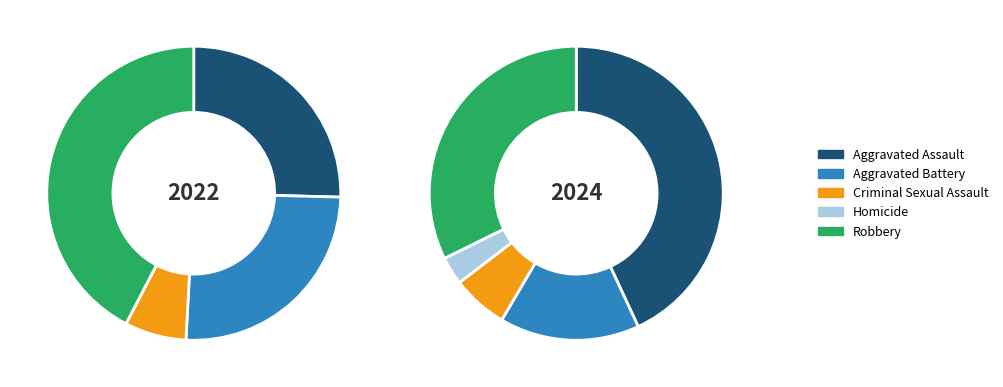

What percentage is the Homicide slice, to the nearest percent?

3%